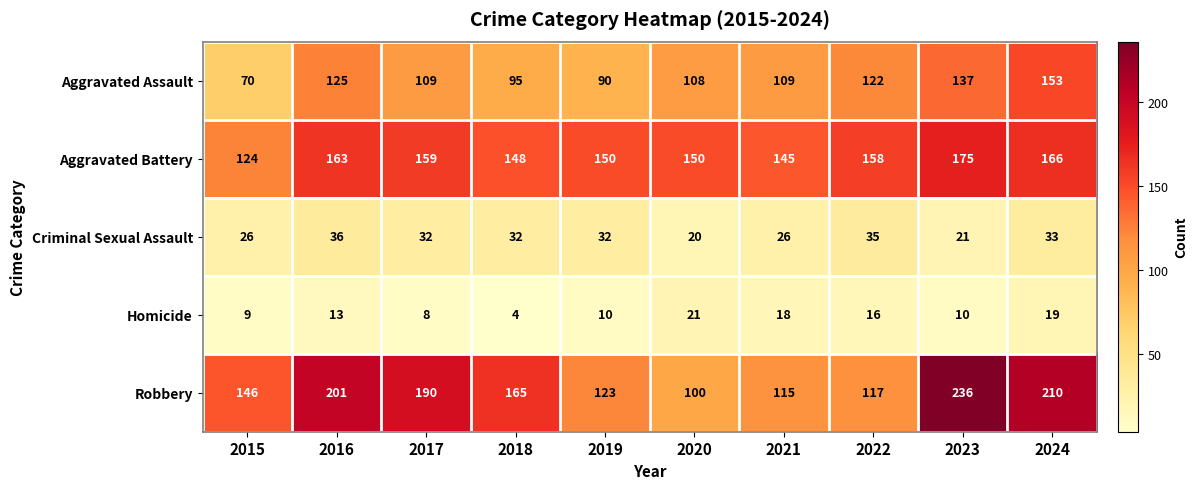

At which label does Aggravated Assault first exceed 109?

2016